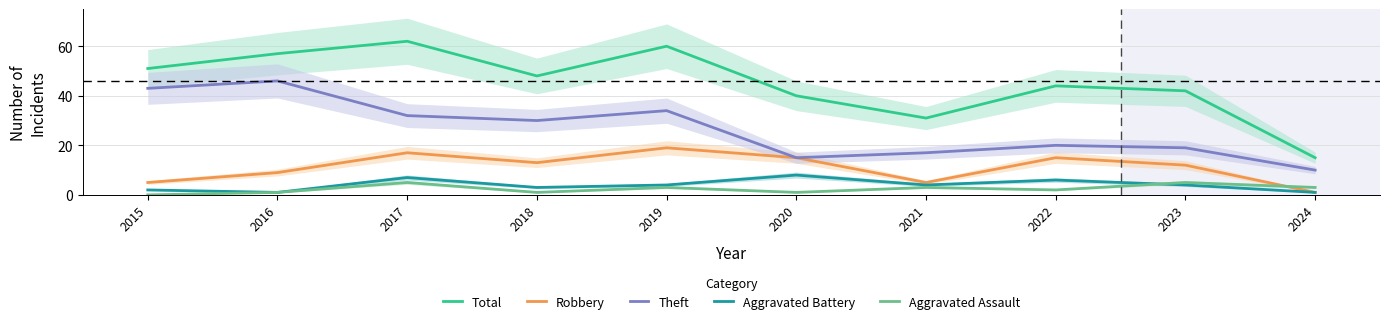

Which label corresponds to the smallest value in the chart?

2015